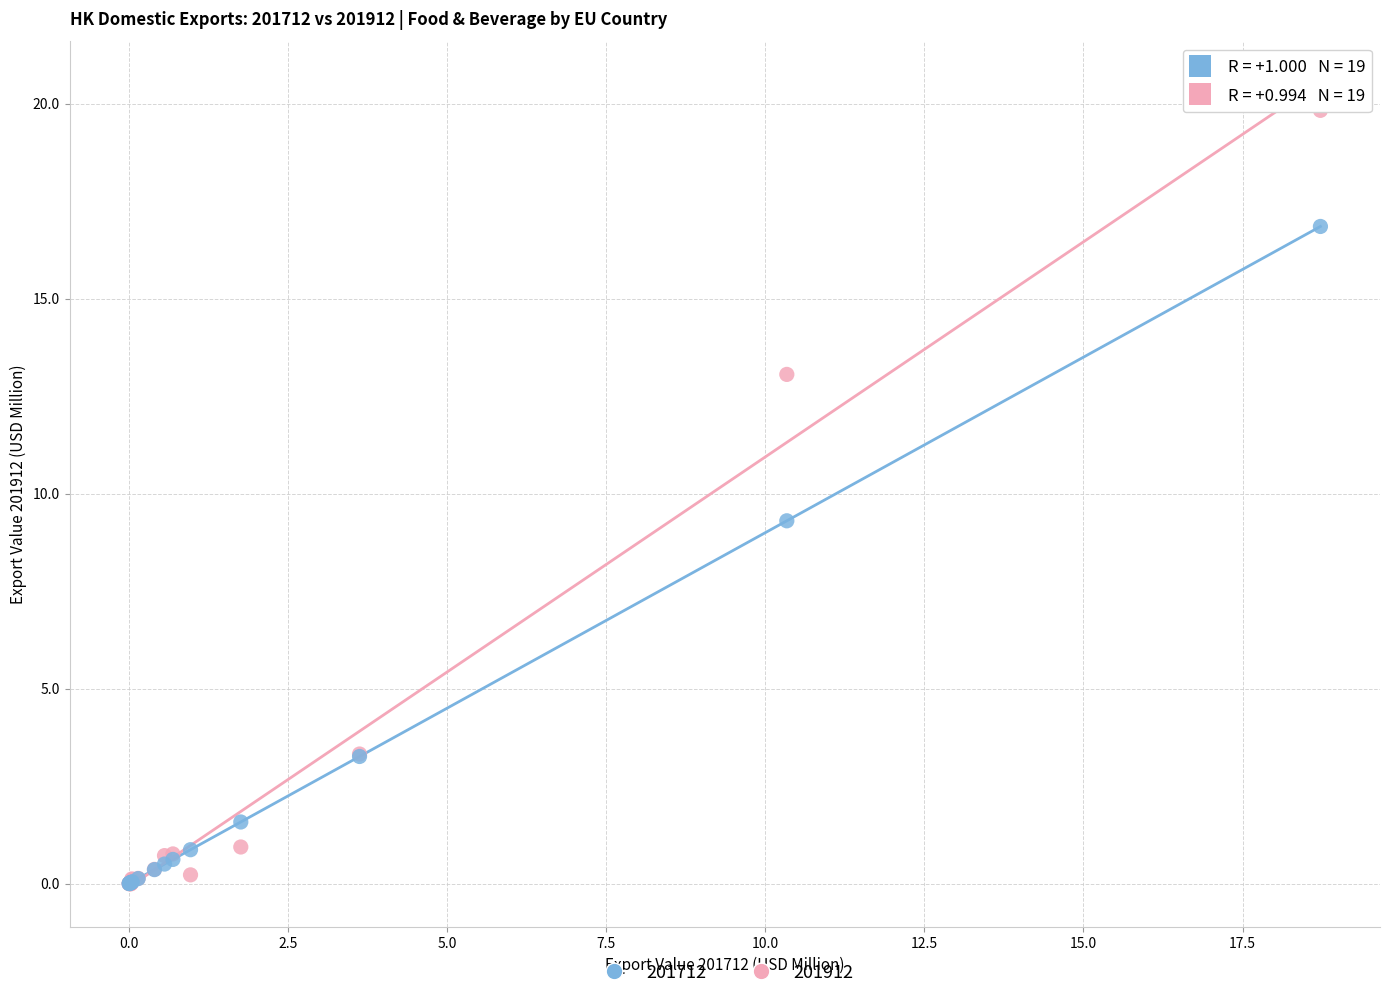

In the 201912 series, what Y value is closest to 9?

13.1